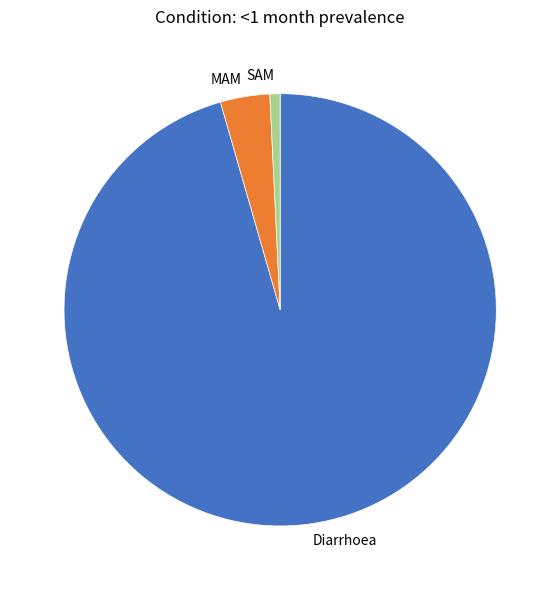

How many slices are in this pie chart?

3